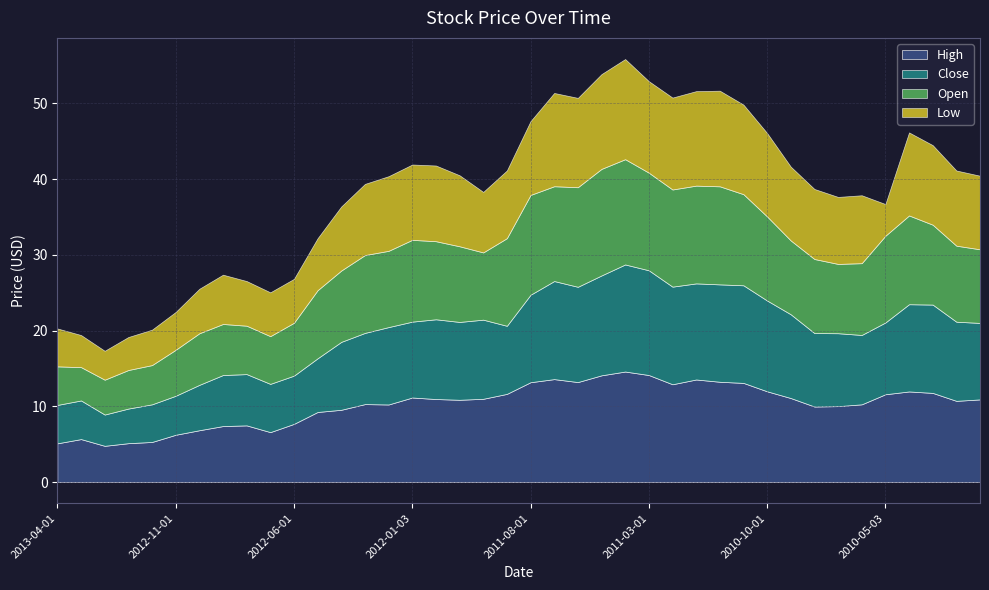

What is the difference between the maximum and minimum values in the Open series?

9.7